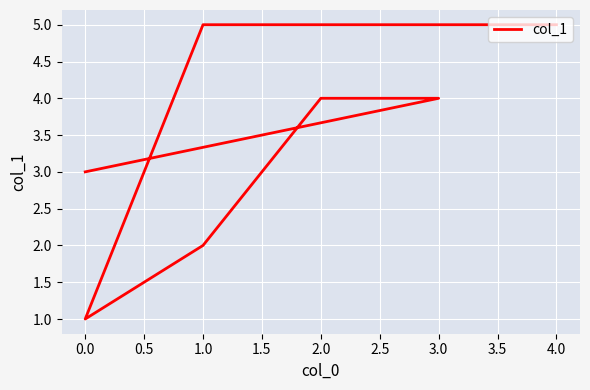

How many points are lower than both their immediate neighbors (excluding endpoints)?

1